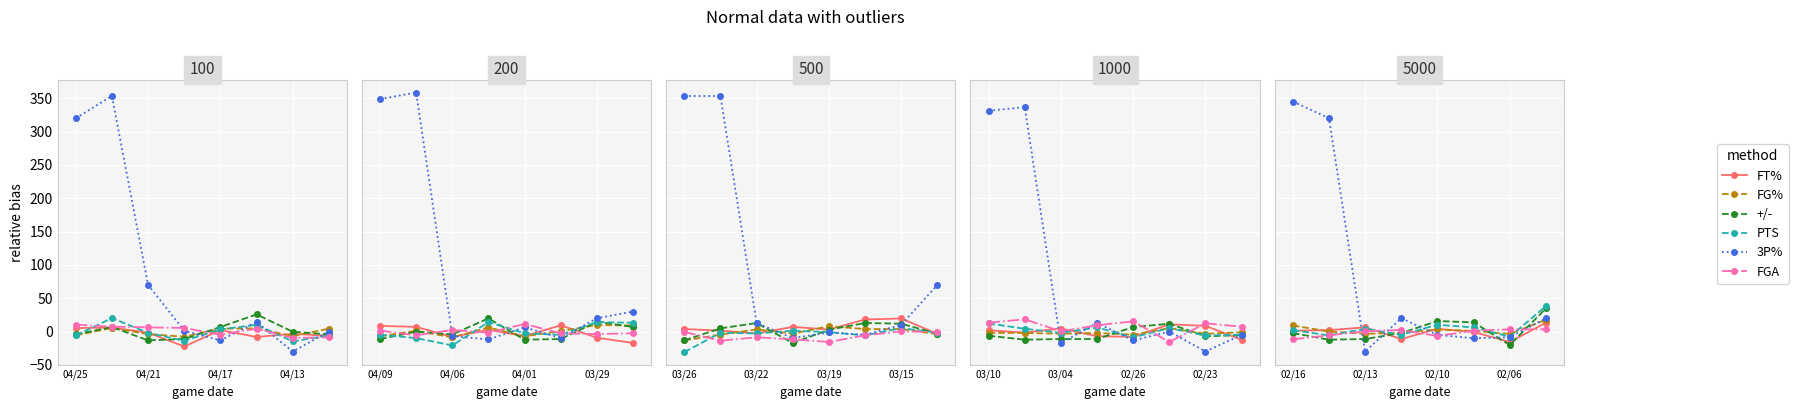

True or false: FT% has more than 0 points higher than both neighbors.

True